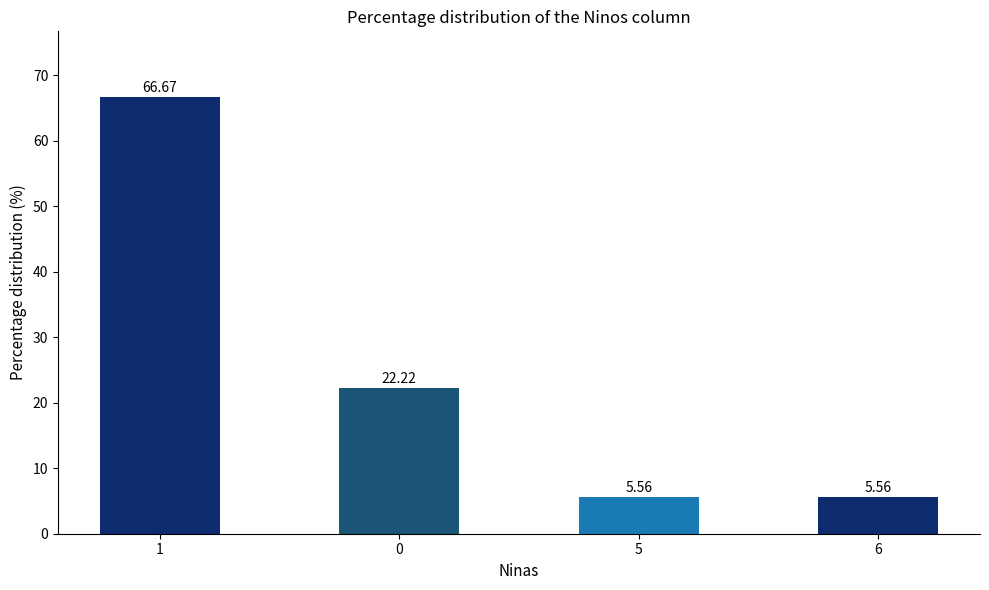

What is the difference between the values at 0 and 6?

16.7